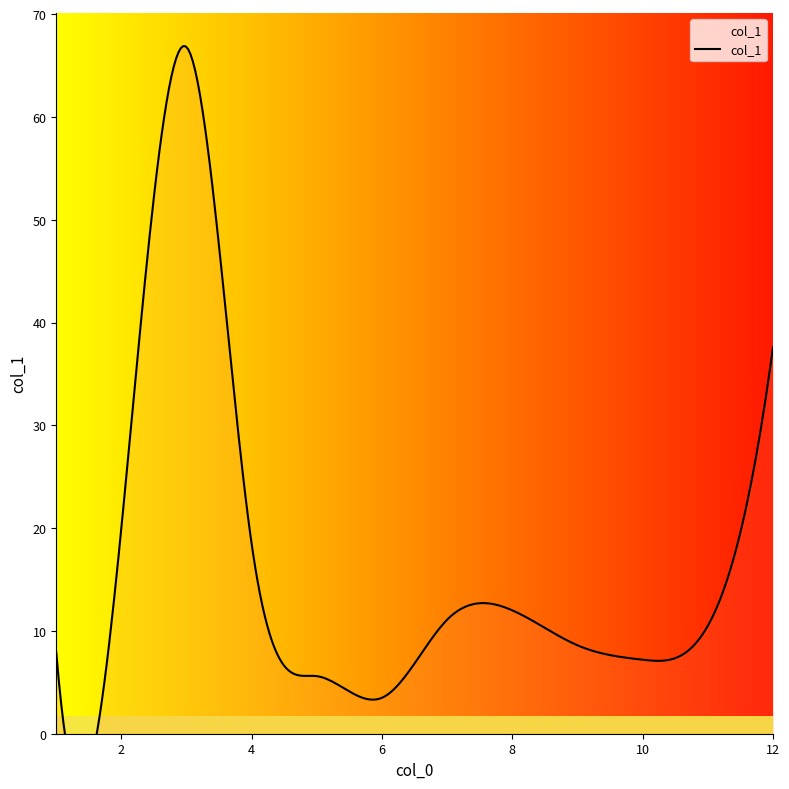

Does the chart have visible grid lines?

No